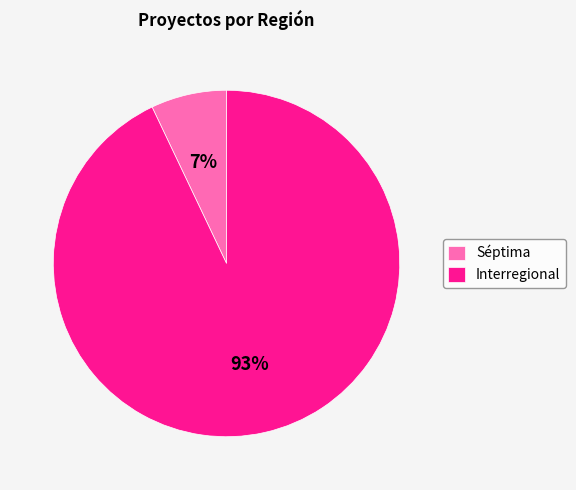

What is the smallest slice in the pie chart?

Séptima